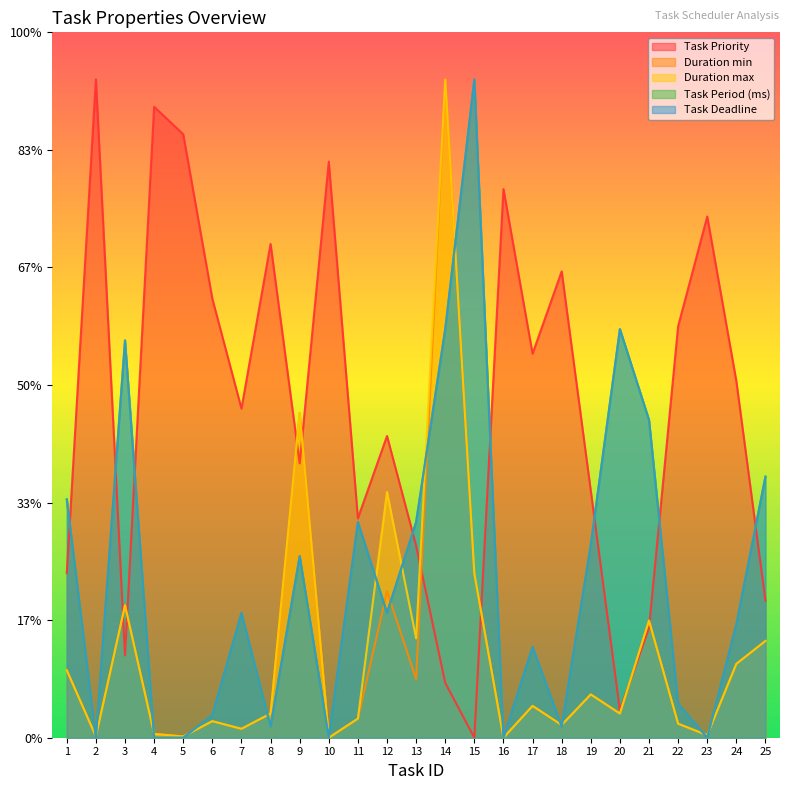

At which category is the sum across all series the highest?

14